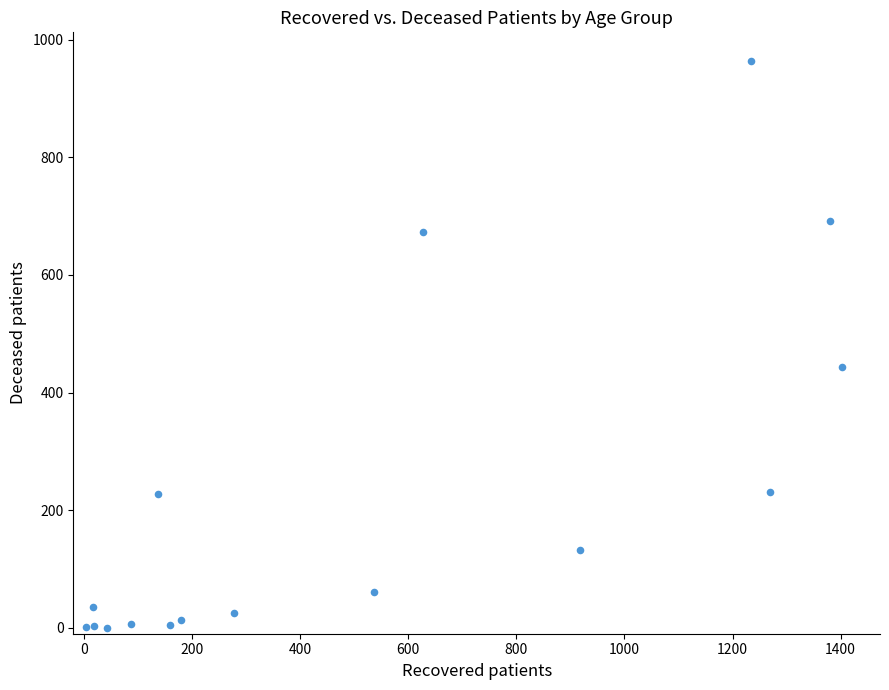

What Y value in the scatter plot is closest to 482?

444